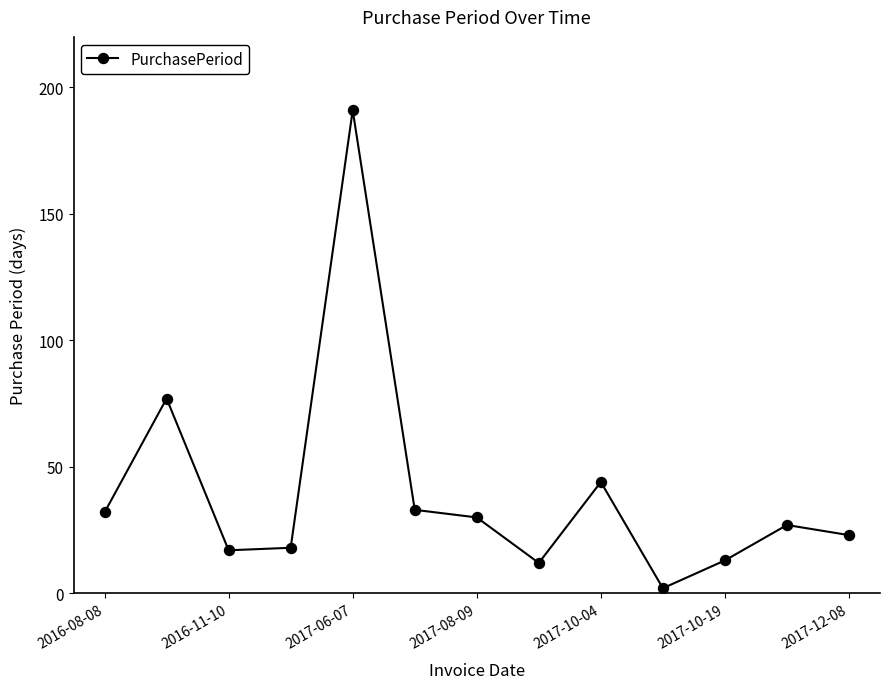

Reading left to right, list all the values displayed in this chart.

32	77	17	18	191	33	30	12	44	2	13	27	23